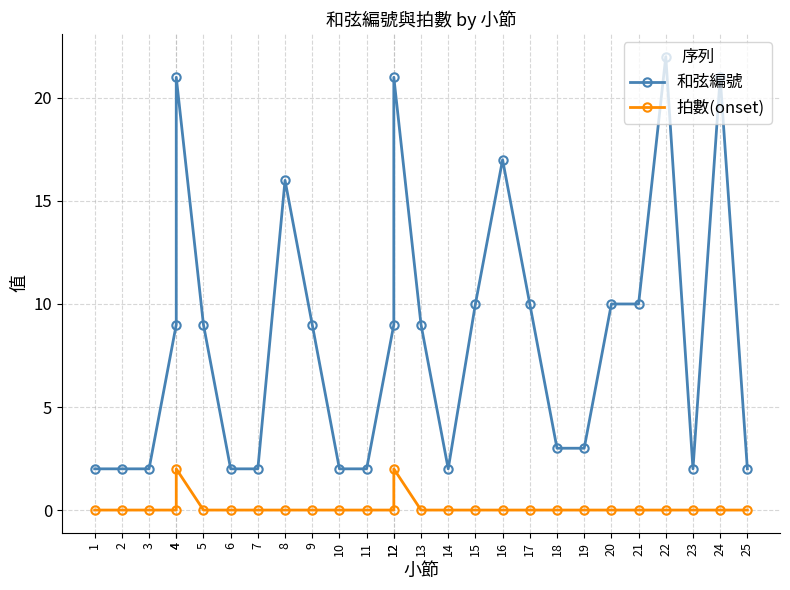

Which series has the largest range (max minus min)?

和弦編號